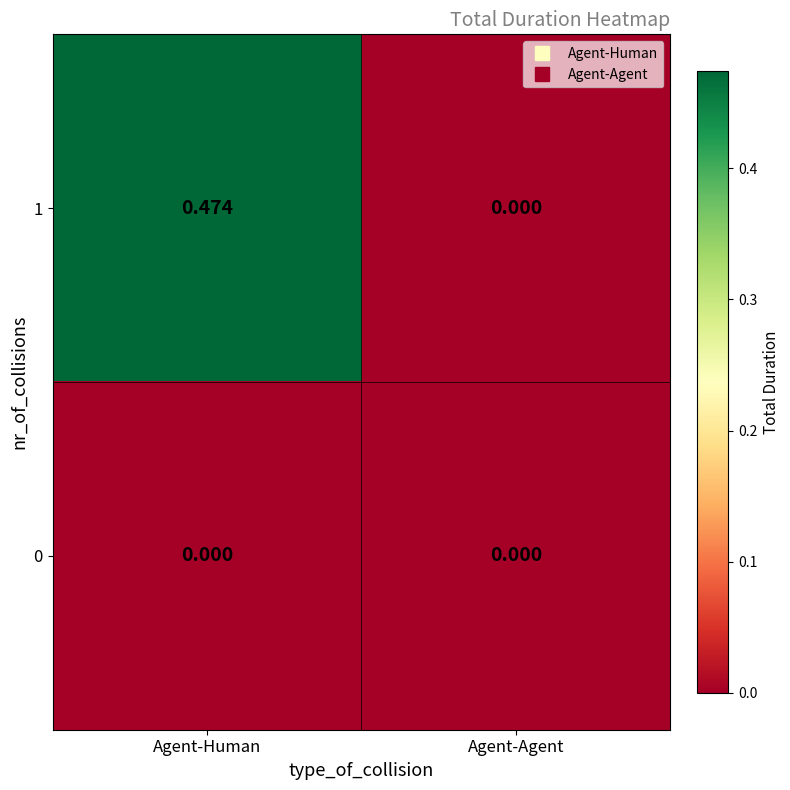

At Agent-Human, list the series in order from smallest to largest.

0, 1